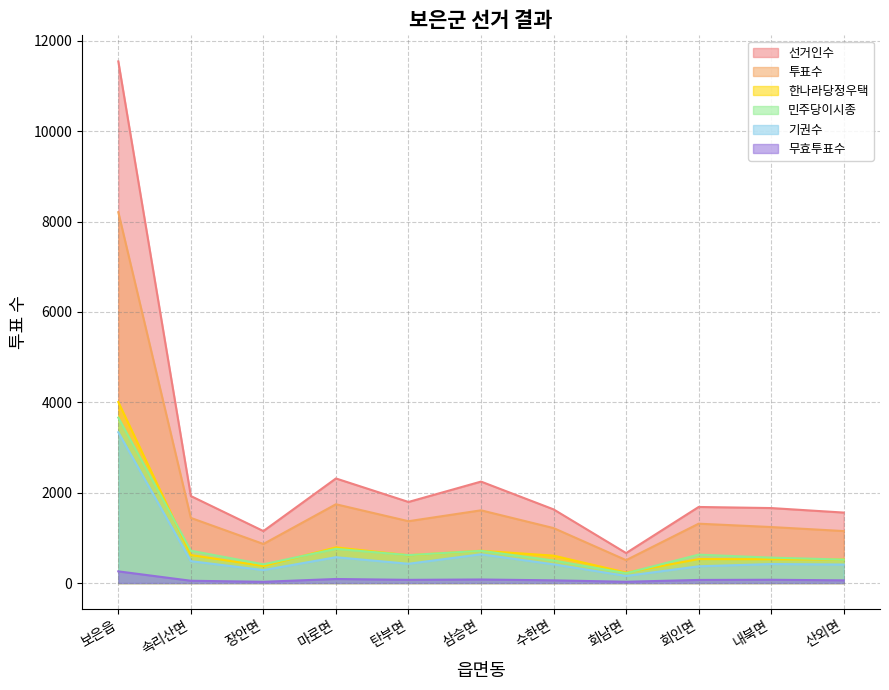

List the labels in order of 선거인수 value, largest first.

보은읍, 마로면, 삼승면, 속리산면, 탄부면, 회인면, 내북면, 수한면, 산외면, 장안면, 회남면